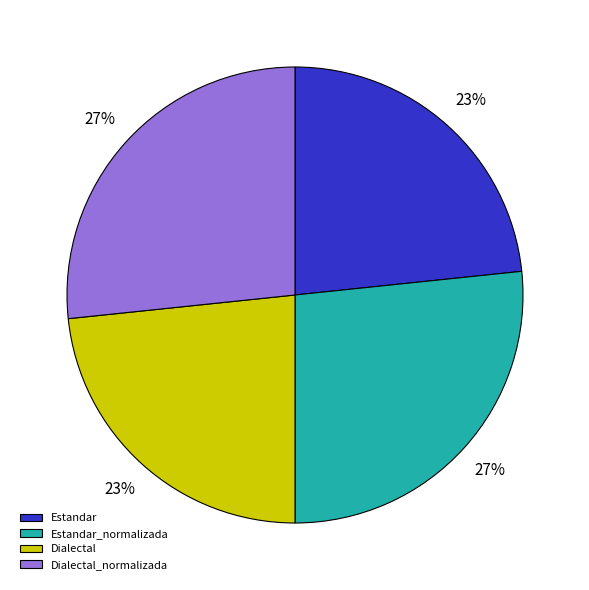

Which has a higher value, Estandar or Estandar_normalizada?

Estandar_normalizada